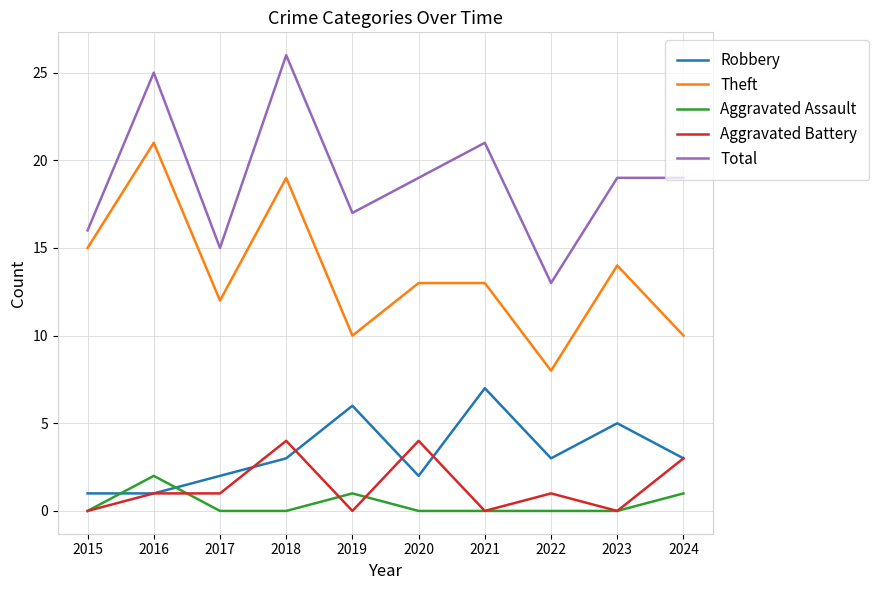

Which label corresponds to the largest value in the chart?

2018